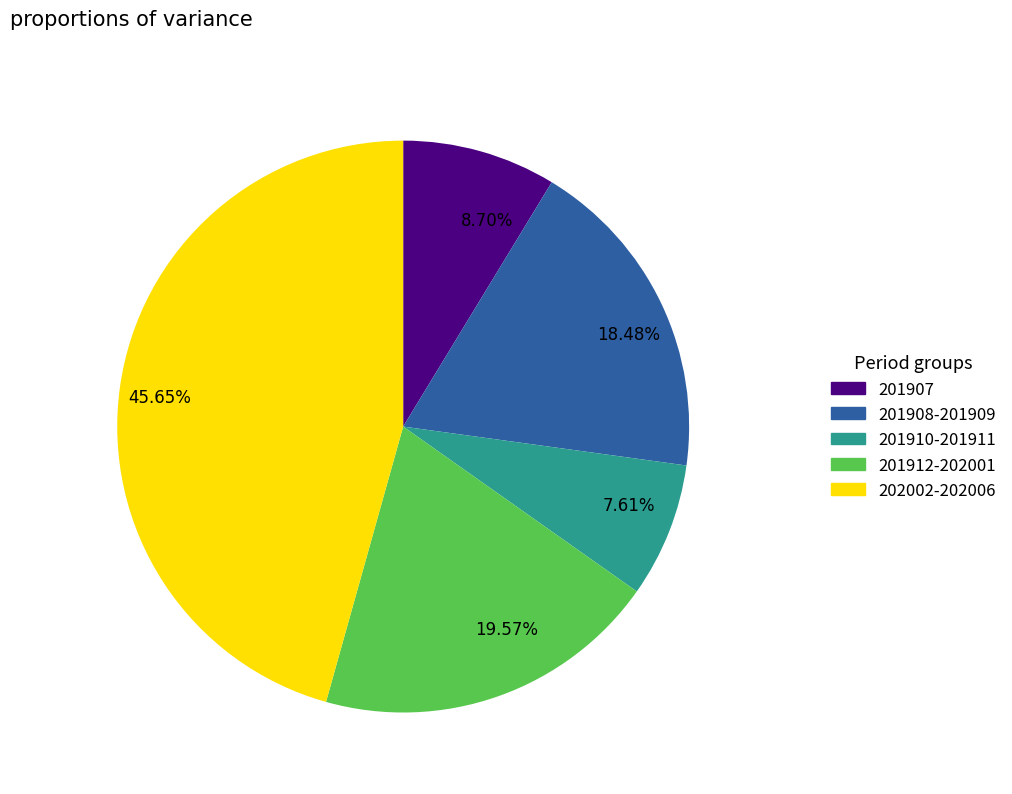

Which has a higher value, 8.70% or 45.65%?

45.65%